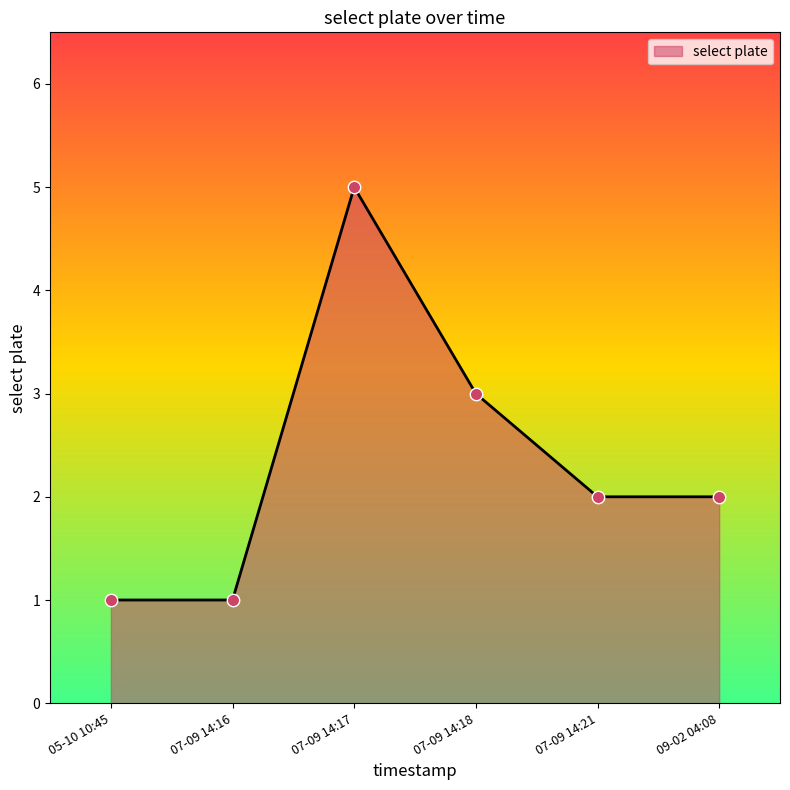

What is the change in value from 05-10 10:45 to 07-09 14:18?

+2